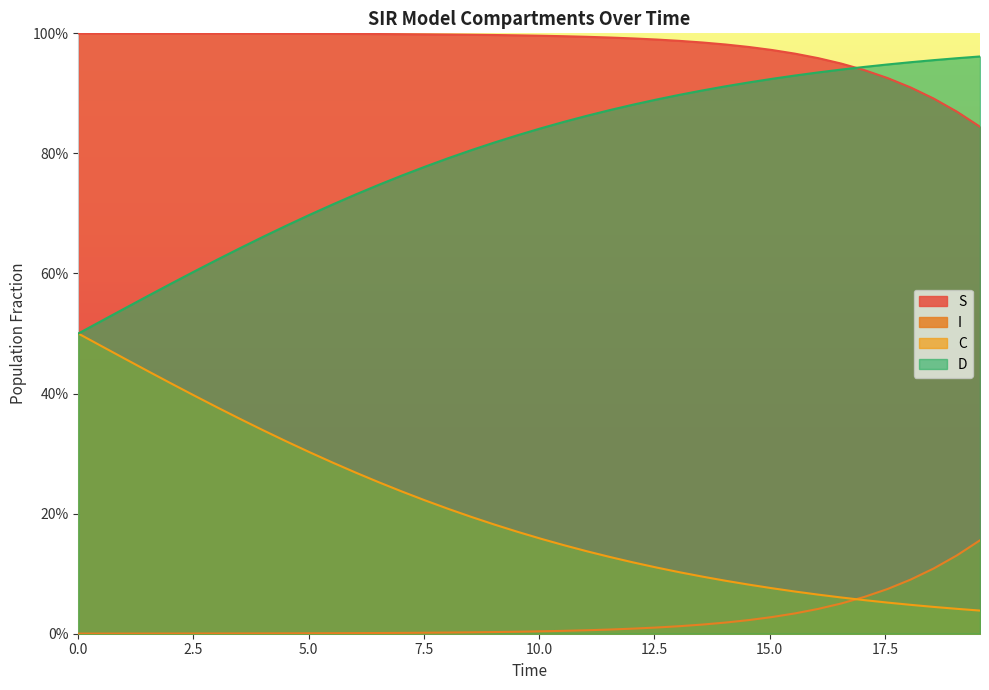

Reading left to right, transcribe all the data shown in this chart.

S: 1.0	1.0	1.0	1.0	1.0	1.0	1.0	1.0	1.0	1.0	1.0	1.0	1.0	1.0	1.0	1.0	1.0	1.0	1.0	1.0	1.0	1.0	1.0	1.0	1.0	1.0	1.0	1.0	1.0	1.0	1.0	1.0	1.0	0.9	0.9	0.9	0.9	0.9	0.9	0.8
I: 0.0	0.0	0.0	0.0	0.0	0.0	0.0	0.0	0.0	0.0	0.0	0.0	0.0	0.0	0.0	0.0	0.0	0.0	0.0	0.0	0.0	0.0	0.0	0.0	0.0	0.0	0.0	0.0	0.0	0.0	0.0	0.0	0.0	0.1	0.1	0.1	0.1	0.1	0.1	0.2
C: 0.5	0.5	0.5	0.6	0.6	0.6	0.6	0.6	0.7	0.7	0.7	0.7	0.7	0.7	0.8	0.8	0.8	0.8	0.8	0.8	0.8	0.9	0.9	0.9	0.9	0.9	0.9	0.9	0.9	0.9	0.9	0.9	0.9	0.9	0.9	0.9	1.0	1.0	1.0	1.0
D: 0.5	0.5	0.5	0.4	0.4	0.4	0.4	0.4	0.3	0.3	0.3	0.3	0.3	0.3	0.2	0.2	0.2	0.2	0.2	0.2	0.2	0.1	0.1	0.1	0.1	0.1	0.1	0.1	0.1	0.1	0.1	0.1	0.1	0.1	0.1	0.1	0.0	0.0	0.0	0.0